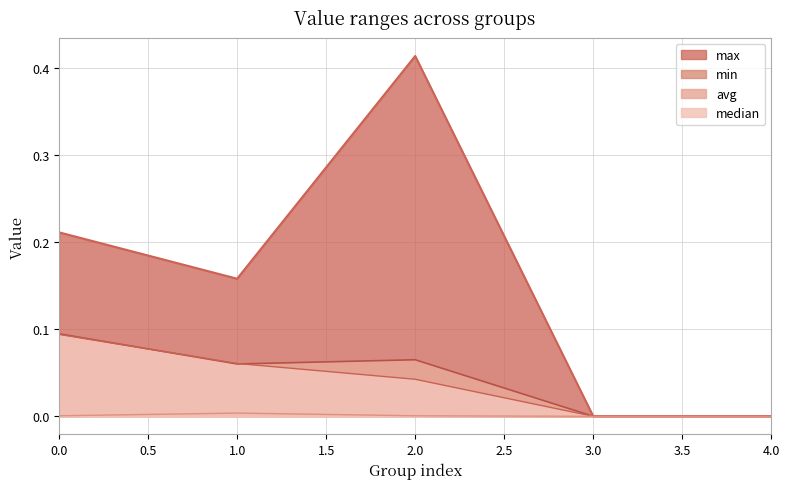

Reading left to right, what are all the values shown in this chart?

max: 0=0.2	1=0.2	2=0.4	3=0.0	4=0.0
min: 0=0.0	1=0.0	2=0.0	3=0.0	4=0.0
avg: 0=0.1	1=0.1	2=0.1	3=0.0	4=0.0
median: 0=0.1	1=0.1	2=0.0	3=0.0	4=0.0